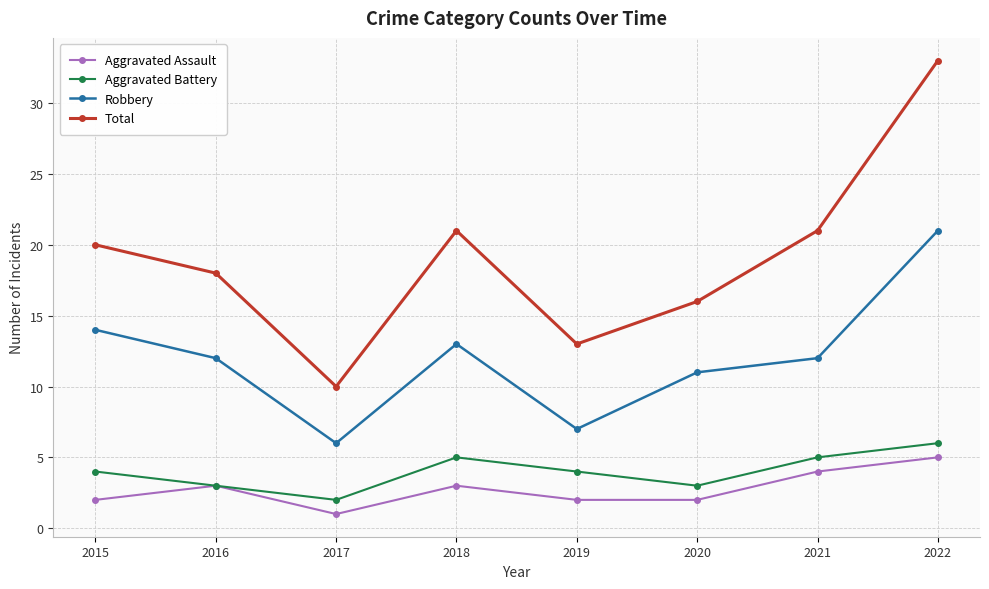

At which category does the chart reach its minimum across all series?

2017